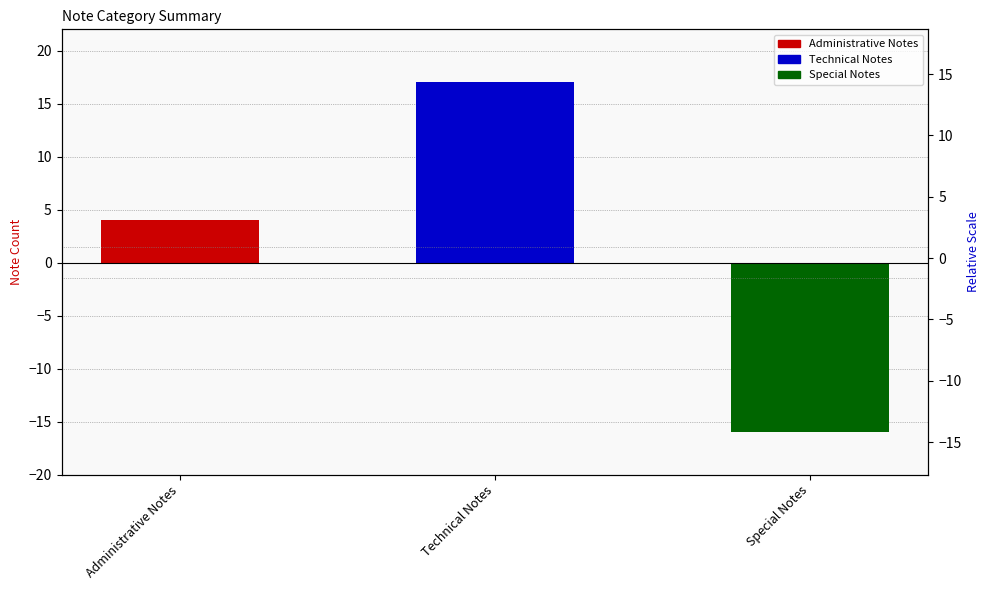

Where is the data nearest to the value 0?

Administrative Notes